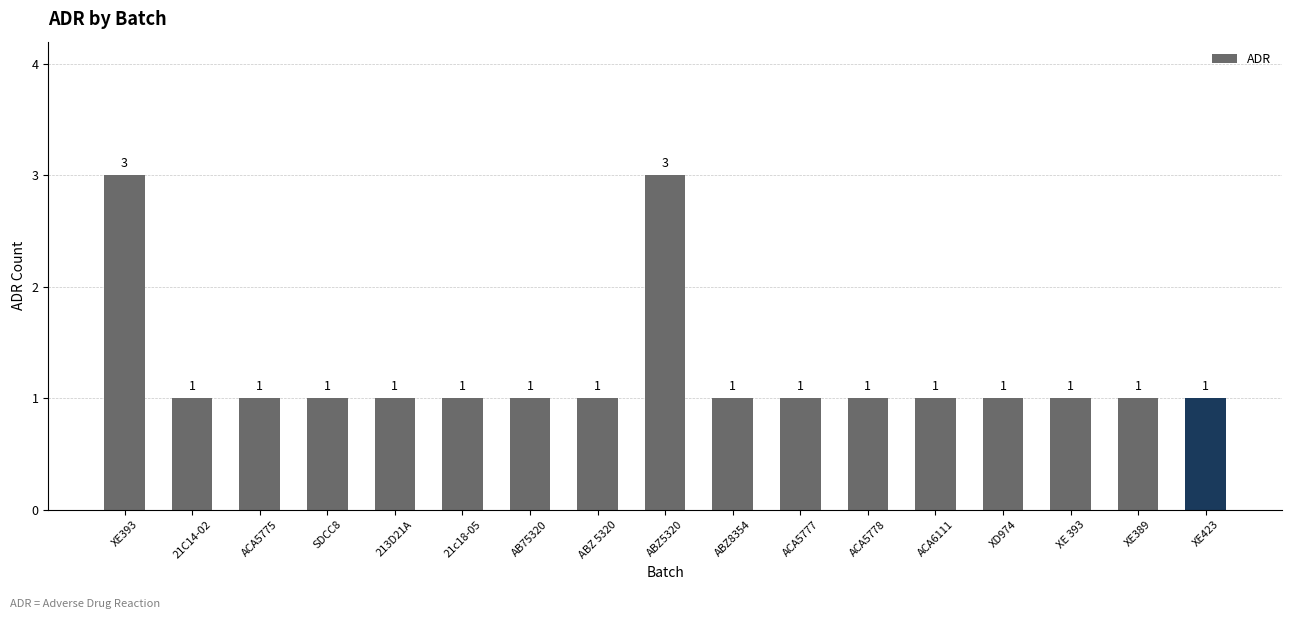

Reading left to right, list all the values displayed in this chart.

XE393=3	21C14-02=1	ACA5775=1	SDCC8=1	213D21A=1	21c18-05=1	AB75320=1	ABZ 5320=1	ABZ5320=3	ABZ8354=1	ACA5777=1	ACA5778=1	ACA6111=1	XD974=1	XE 393=1	XE389=1	XE423=1